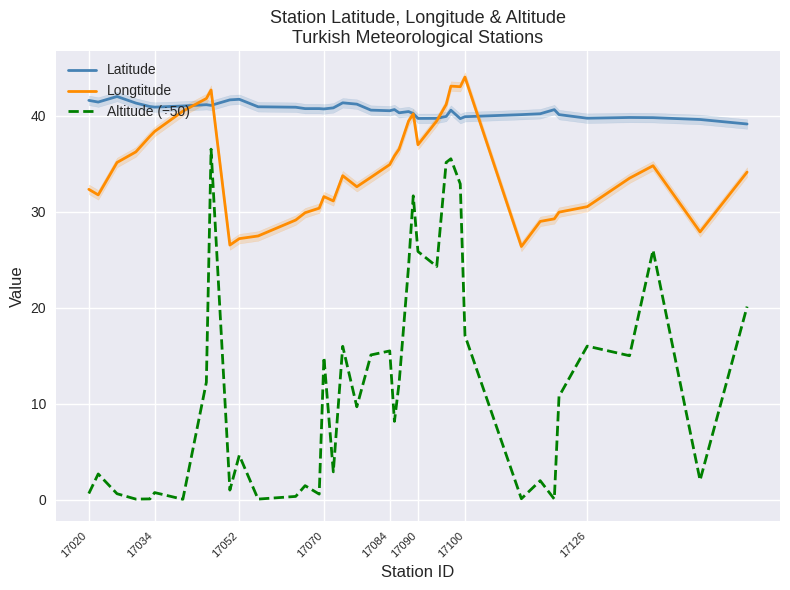

What is the minimum value for Longtitude?

26.4